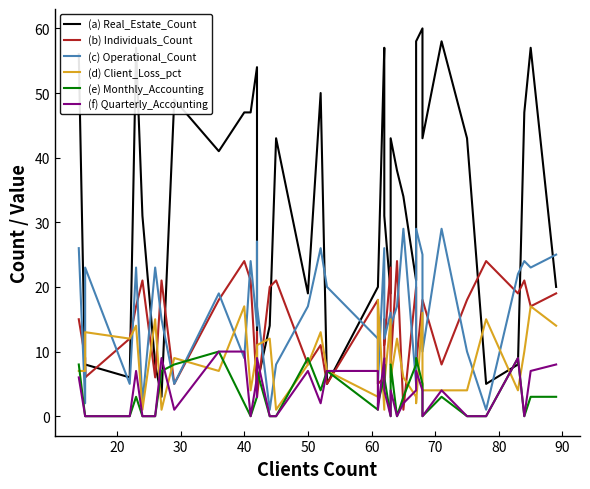

After their last crossing, which series has the higher values: (f) Quarterly_Accounting or (a) Real_Estate_Count?

(a) Real_Estate_Count